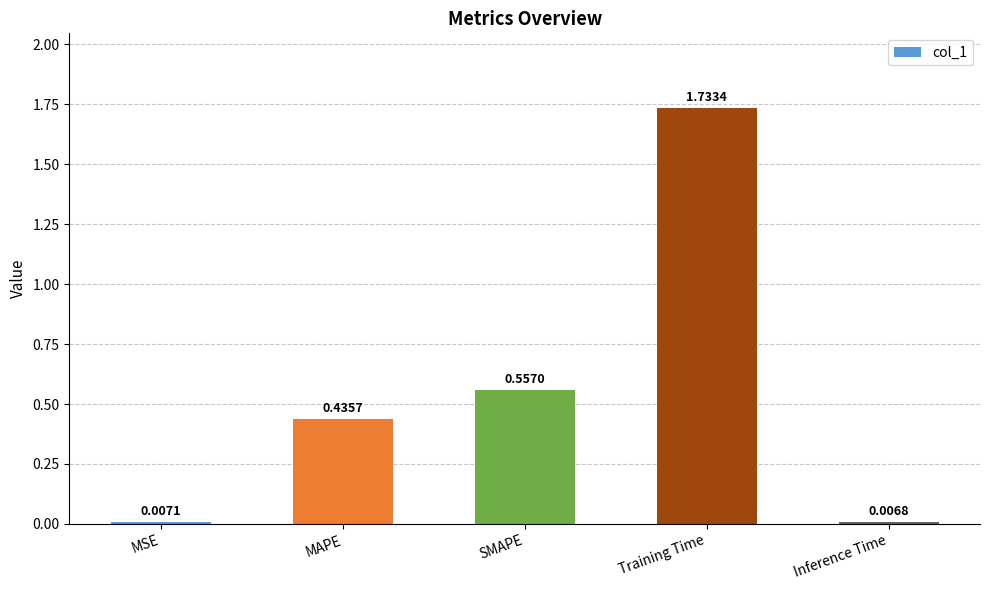

What is the difference between the second highest and second lowest values?

0.5